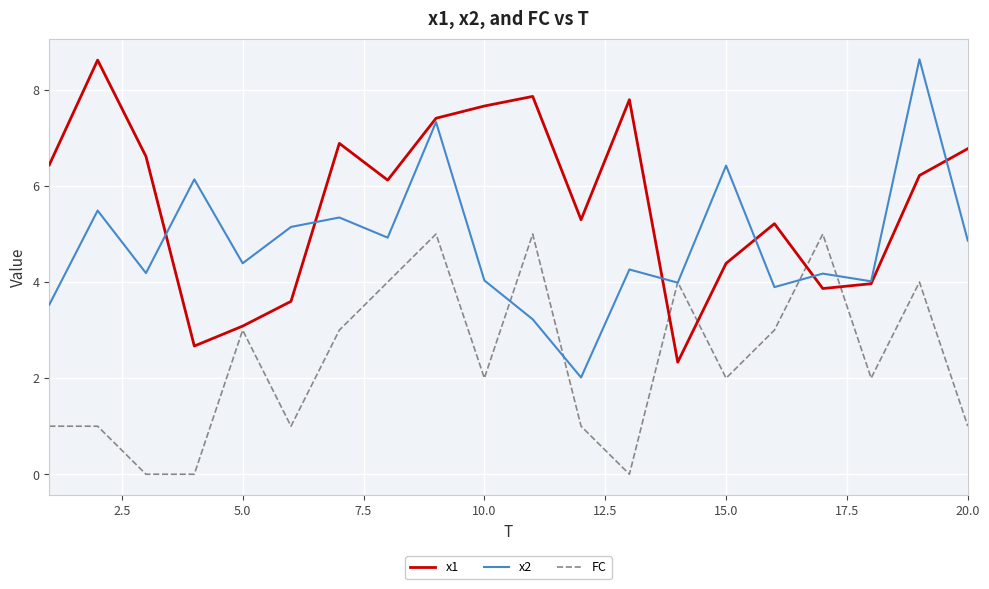

What is the lowest value of the x1 series?

2.3